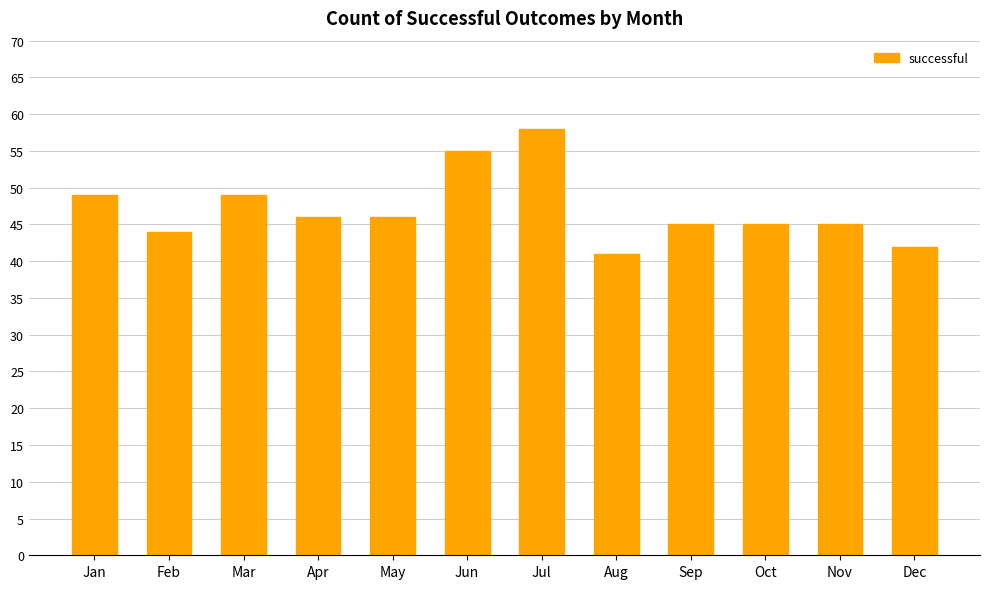

Where does the data first go above 46?

Jan